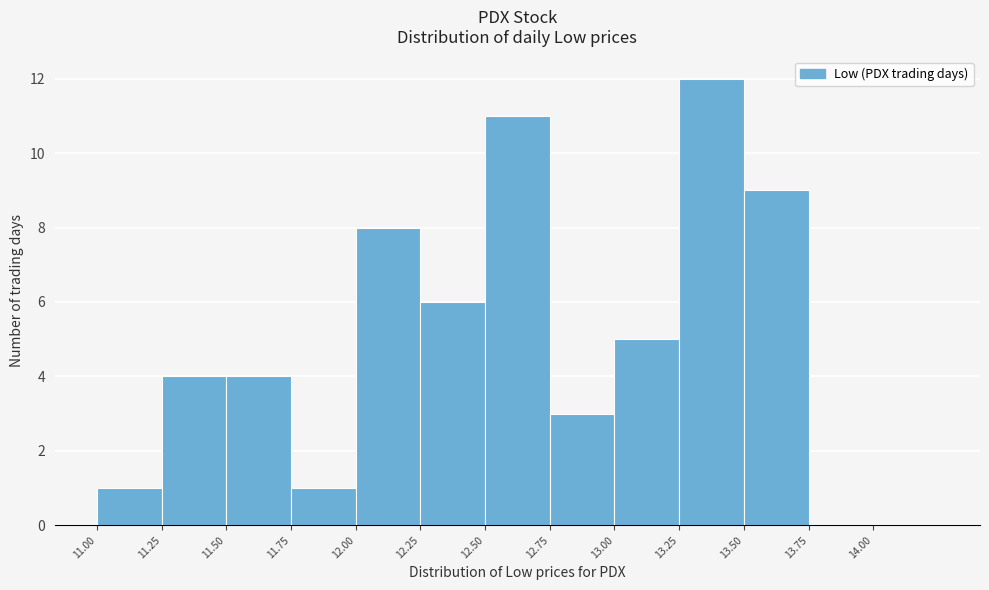

How tall is the bar that spans 12.00 to 12.25 on the x-axis? The values are not printed on the chart, so give them approximately, as read against the axis.

8